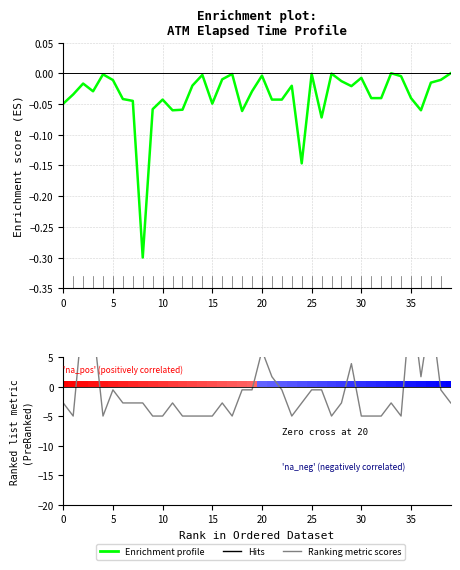

What is the difference between the highest and lowest values at 27?

5.0